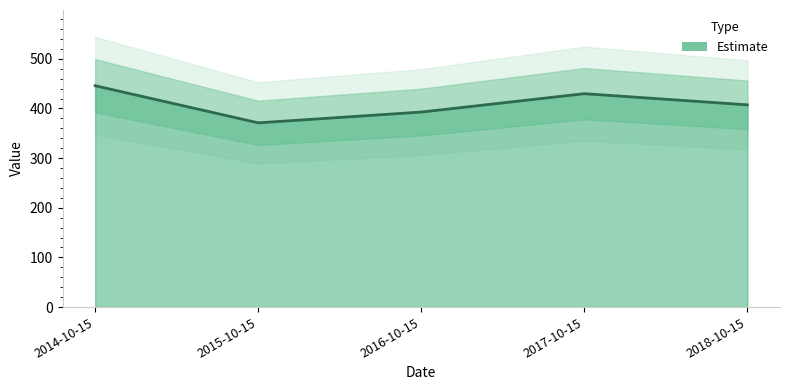

True or false: there are more than 1 points higher than both neighbors.

False